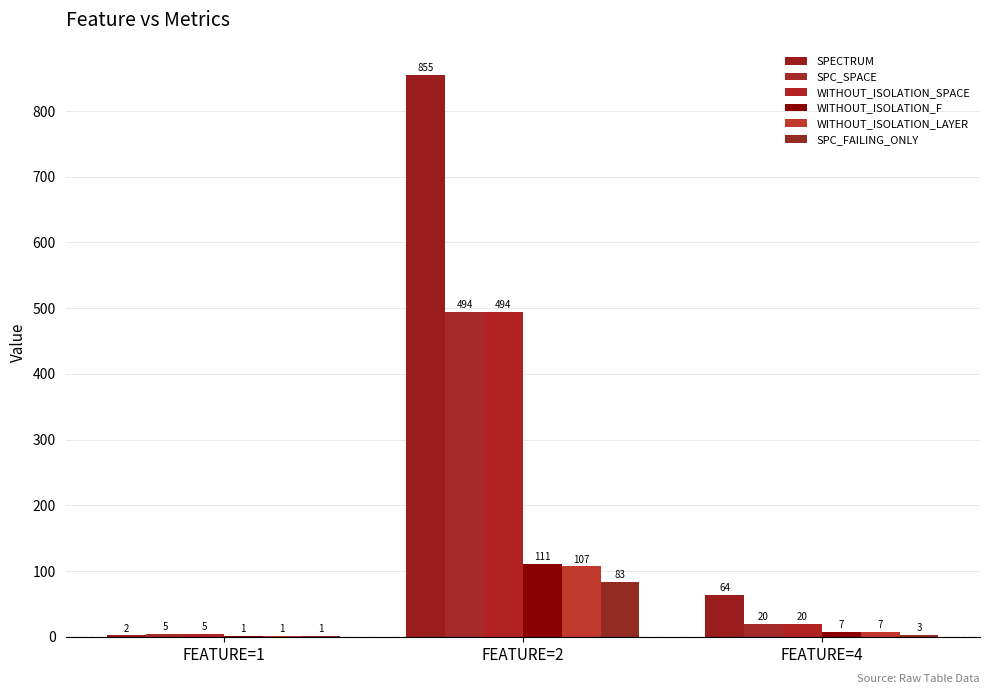

Is it true that SPECTRUM equals 3 at FEATURE=1?

False